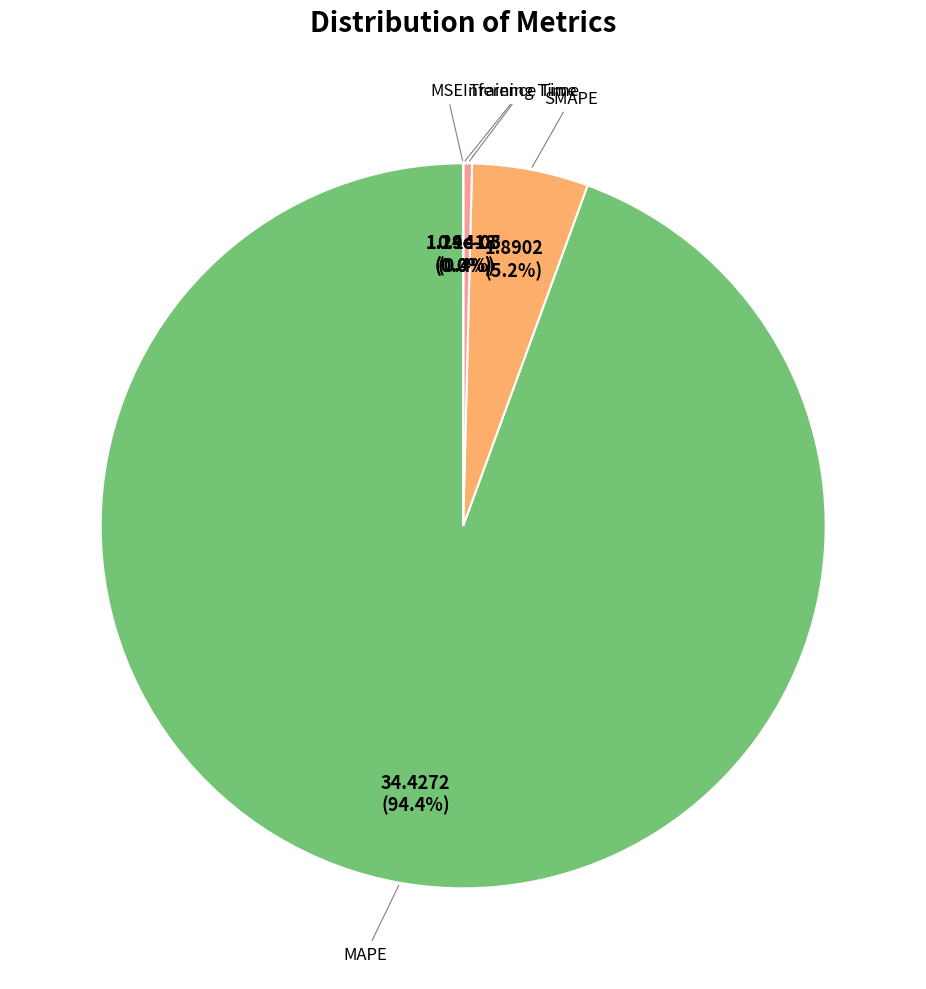

Is there any slice that represents more than half of the pie?

Yes